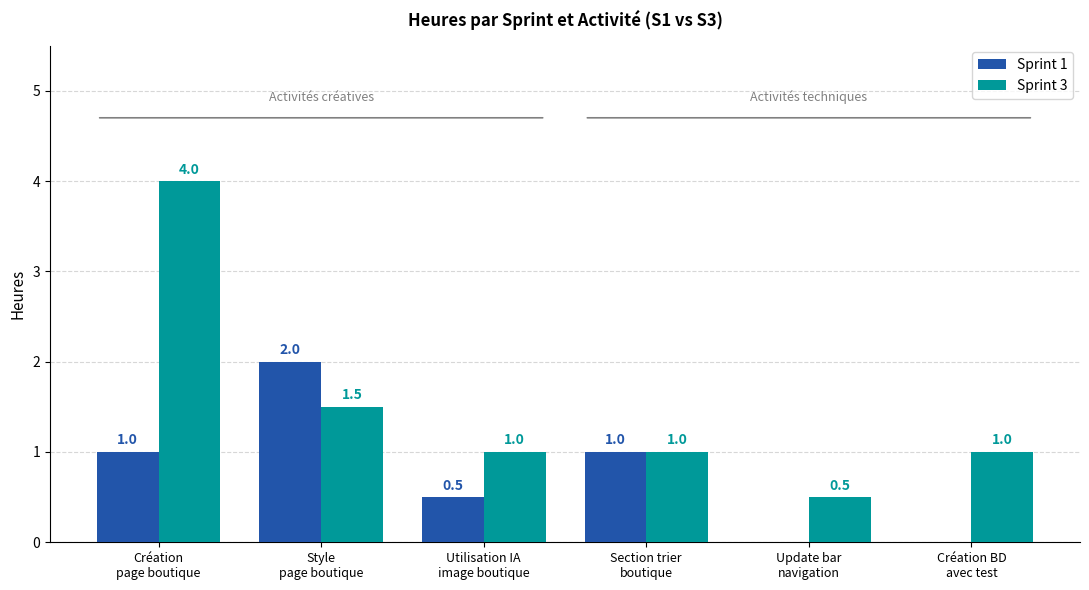

How many Sprint 3 values are between 1 and 2?

4